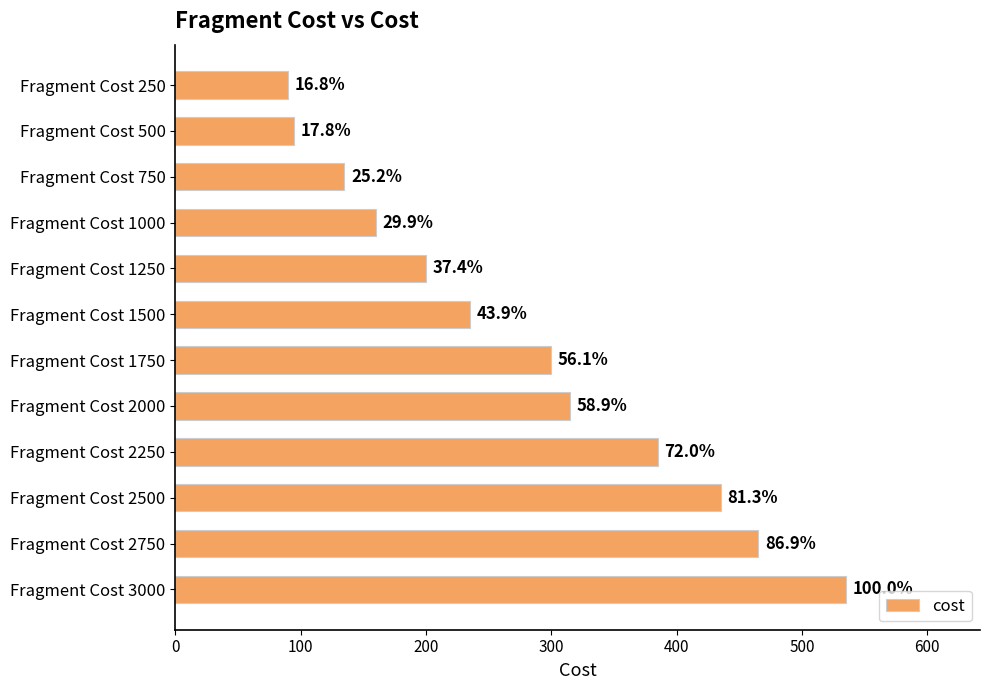

Does the chart contain stacked bars?

No